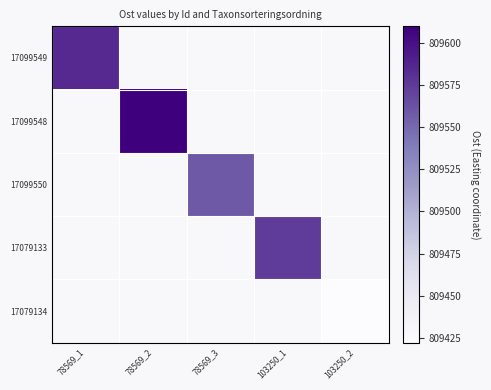

Where is 17099549 nearest to the value 809585?

78569_1